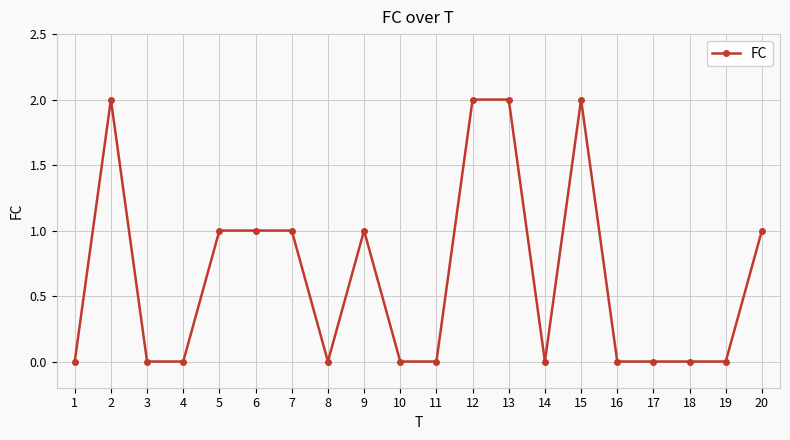

Reading left to right, transcribe all the data shown in this chart.

0	2	0	0	1	1	1	0	1	0	0	2	2	0	2	0	0	0	0	1